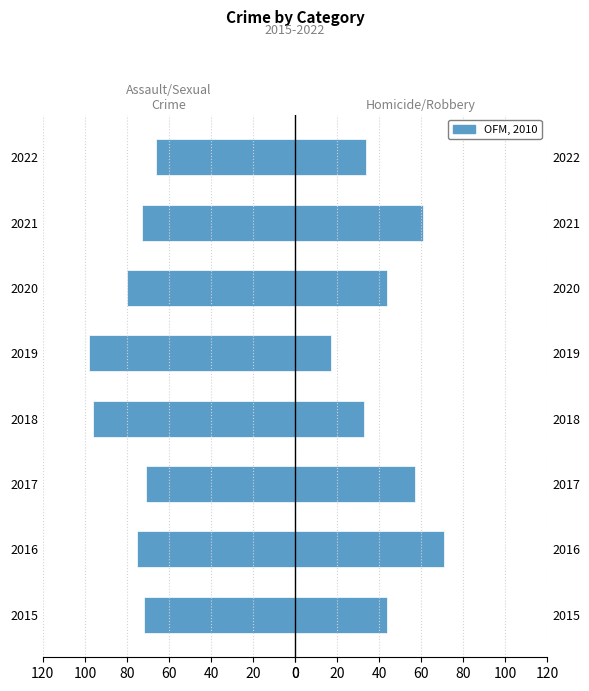

Which series has the widest spread of values?

OFM, 2010